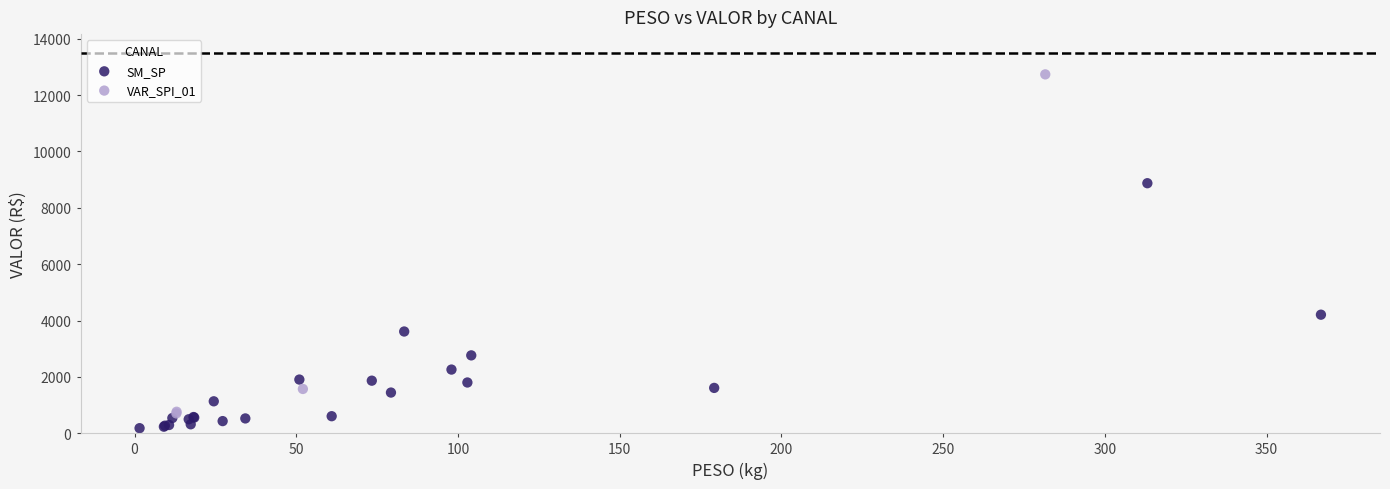

Which series reaches the minimum Y coordinate?

SM_SP